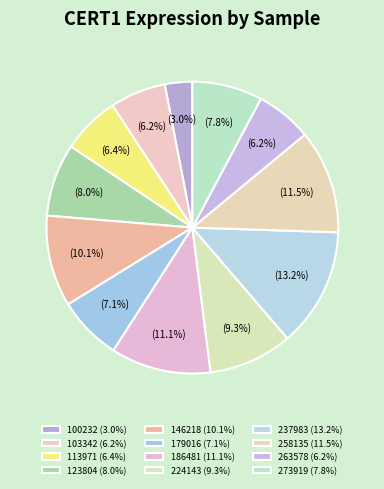

Count the number of slices in the pie.

12